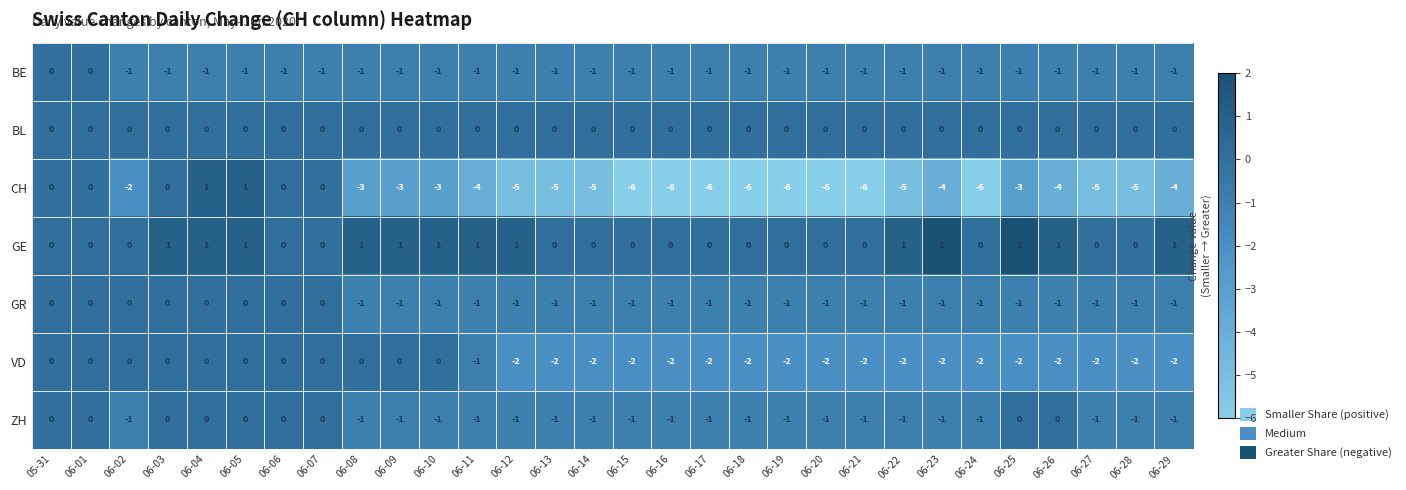

What is the sum of all GE values?

15